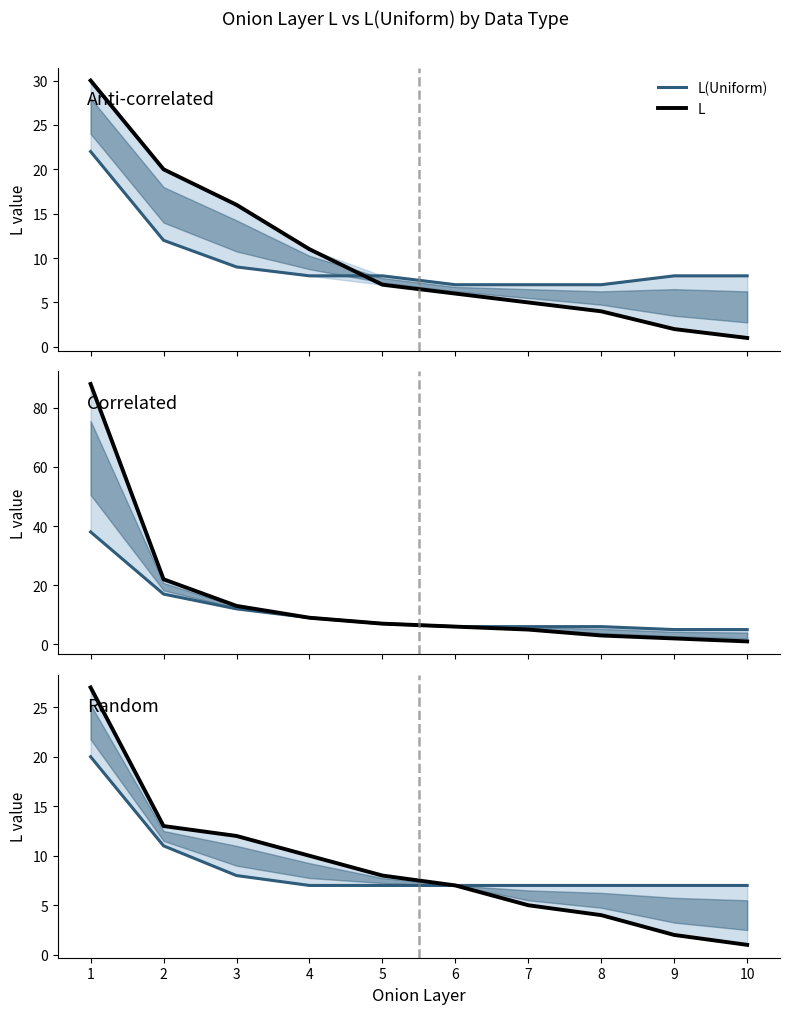

What is the sum of all L values?

89